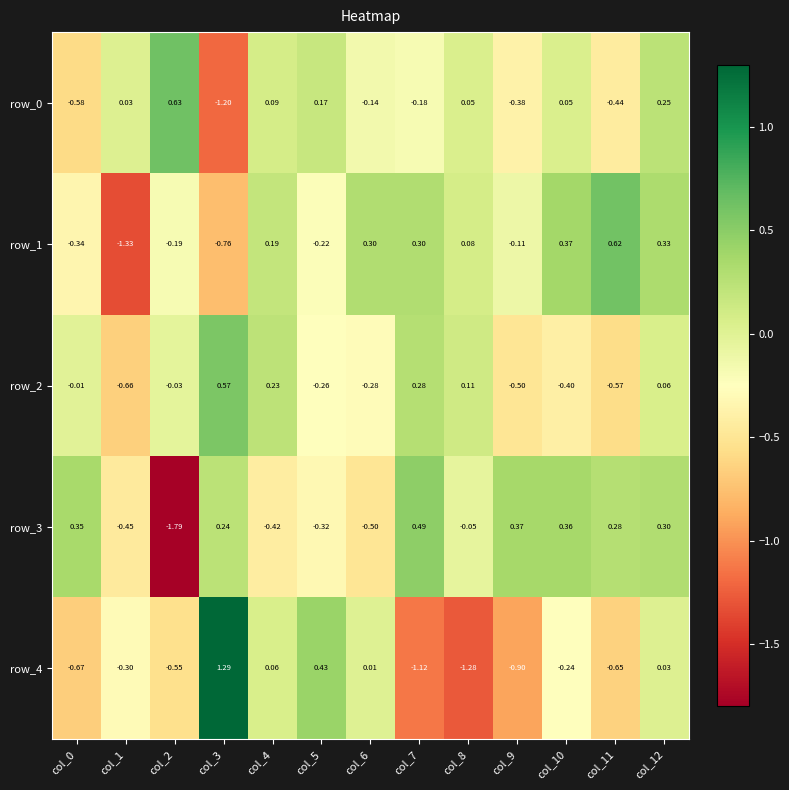

How many values in the row_1 series exceed 0?

7